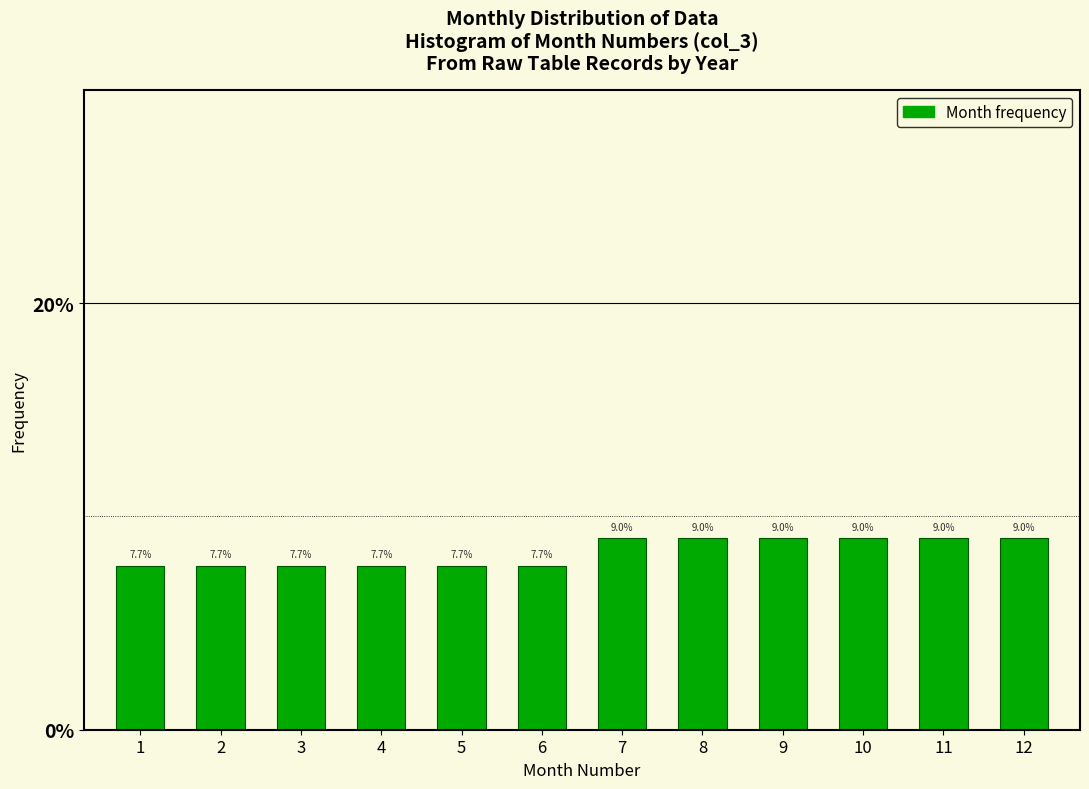

Reading left to right, list all the values displayed in this chart.

7.7	7.7	7.7	7.7	7.7	7.7	9.0	9.0	9.0	9.0	9.0	9.0